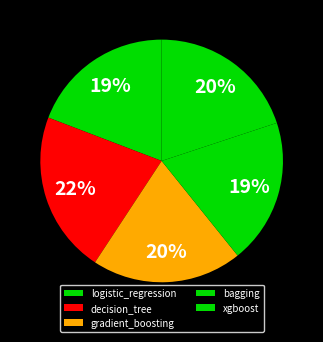

Which has a higher value, bagging or decision_tree?

decision_tree